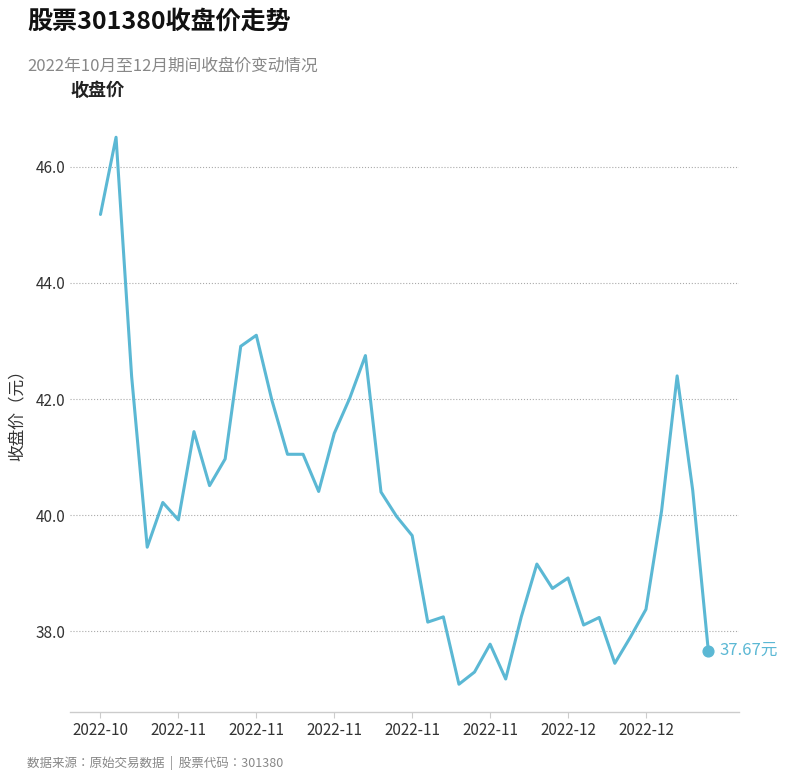

What is the difference between the maximum and minimum values?

9.4